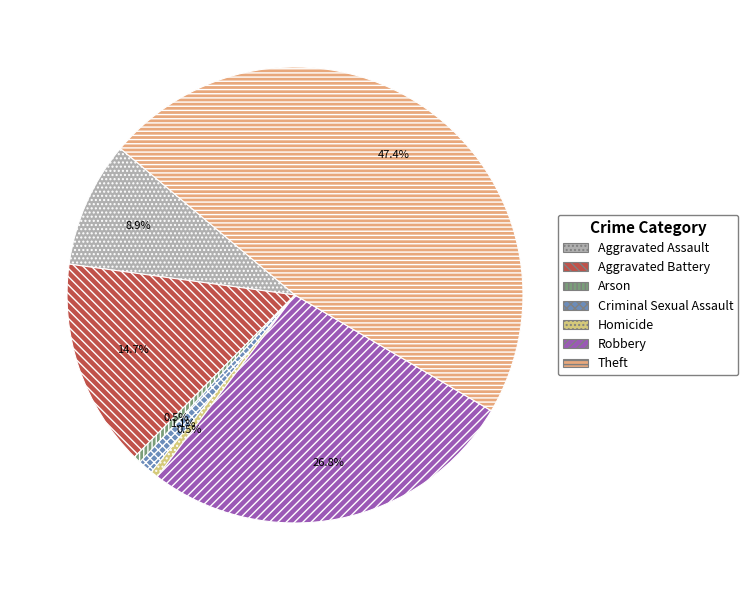

Between Theft and Robbery, which is larger?

Theft